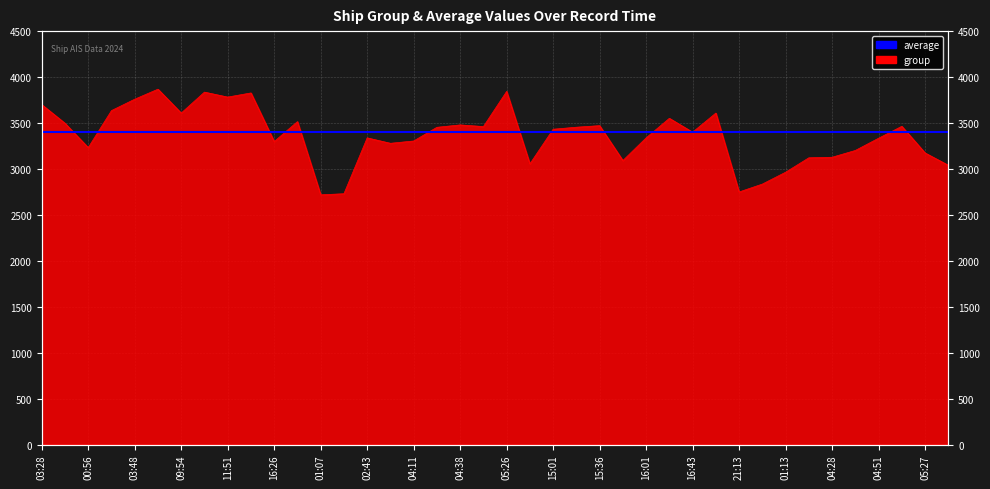

Reading left to right, list all the values displayed in this chart.

3700	3497	3232	3635	3759	3868	3608	3836	3782	3827	3298	3515	2718	2730	3338	3279	3304	3453	3479	3461	3844	3055	3432	3454	3471	3091	3338	3551	3400	3608	2749	2835	2964	3121	3127	3201	3334	3464	3174	3040